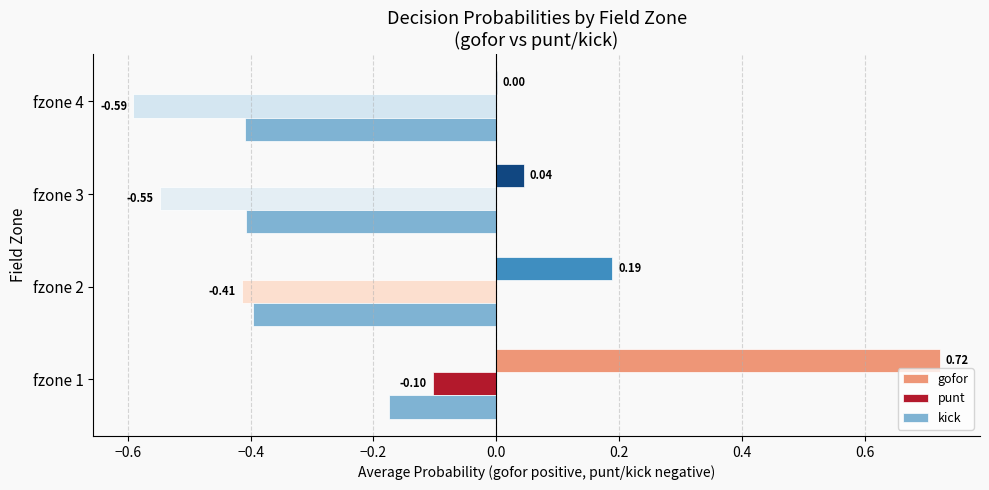

What is the total value across all series at fzone 1?

0.4